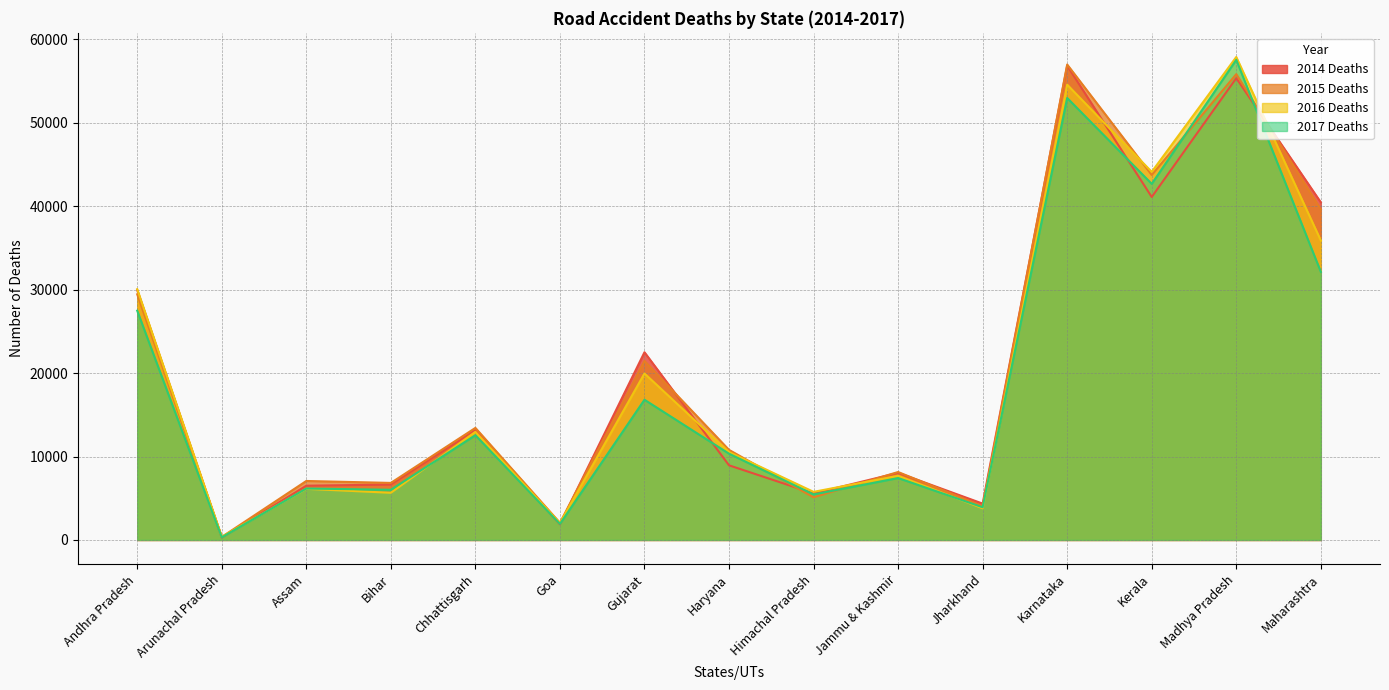

Reading left to right, list all the values displayed in this chart.

2014 Deaths: Andhra Pradesh=29931	Arunachal Pradesh=308	Assam=6499	Bihar=6640	Chhattisgarh=13157	Goa=1879	Gujarat=22493	Haryana=8944	Himachal Pradesh=5576	Jammu & Kashmir=8043	Jharkhand=4356	Karnataka=56831	Kerala=41096	Madhya Pradesh=55335	Maharashtra=40455
2015 Deaths: Andhra Pradesh=29439	Arunachal Pradesh=359	Assam=7068	Bihar=6835	Chhattisgarh=13426	Goa=2055	Gujarat=21448	Haryana=10794	Himachal Pradesh=5108	Jammu & Kashmir=8142	Jharkhand=4038	Karnataka=56971	Kerala=43735	Madhya Pradesh=55815	Maharashtra=39606
2016 Deaths: Andhra Pradesh=30051	Arunachal Pradesh=391	Assam=6127	Bihar=5651	Chhattisgarh=12955	Goa=2026	Gujarat=19949	Haryana=10531	Himachal Pradesh=5764	Jammu & Kashmir=7692	Jharkhand=3793	Karnataka=54556	Kerala=44108	Madhya Pradesh=57873	Maharashtra=35884
2017 Deaths: Andhra Pradesh=27475	Arunachal Pradesh=316	Assam=6163	Bihar=6014	Chhattisgarh=12550	Goa=1922	Gujarat=16802	Haryana=10339	Himachal Pradesh=5452	Jammu & Kashmir=7419	Jharkhand=3918	Karnataka=52961	Kerala=42671	Madhya Pradesh=57532	Maharashtra=32128